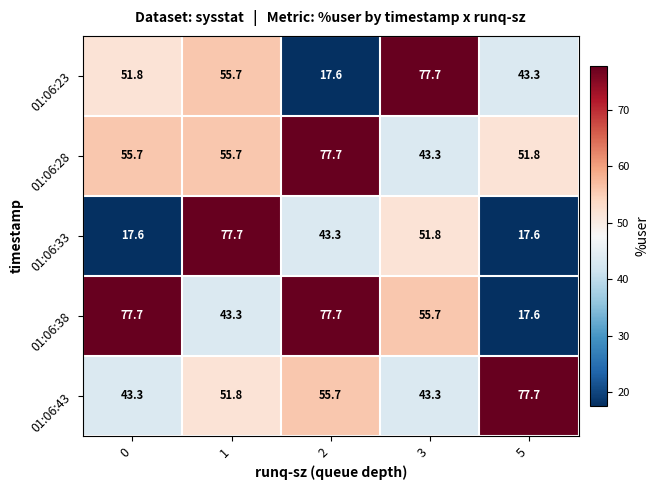

What is the average value of the 01:06:43 series?

54.4